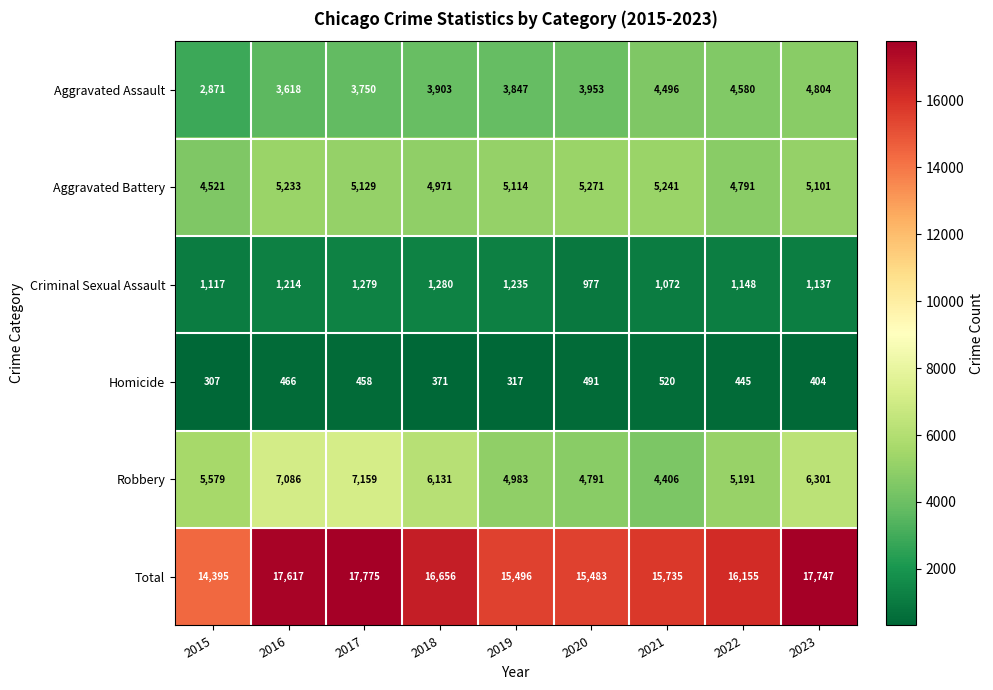

How many categories are shown in the chart?

9